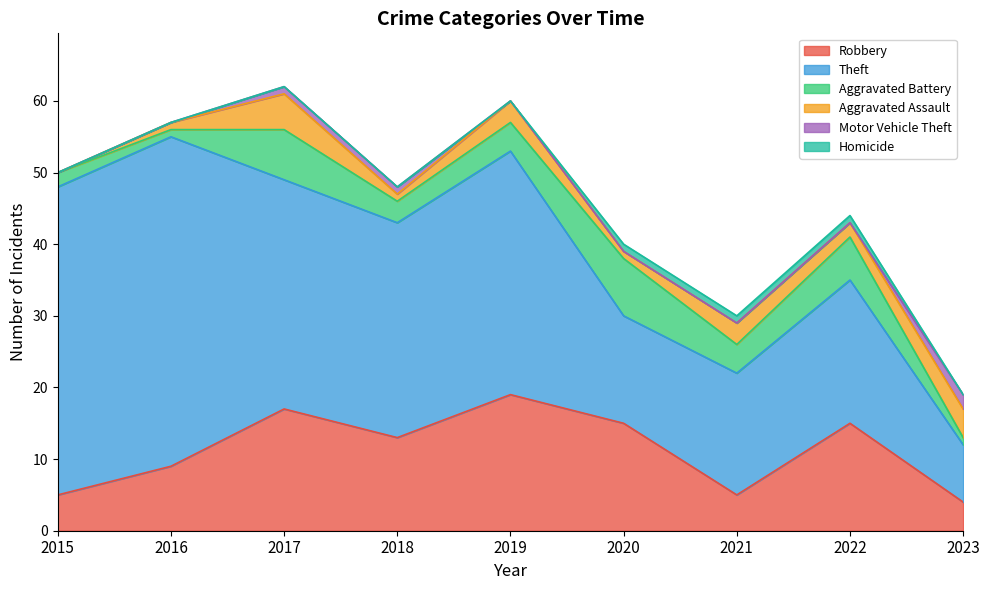

What is the total value across all series at 2019?

60